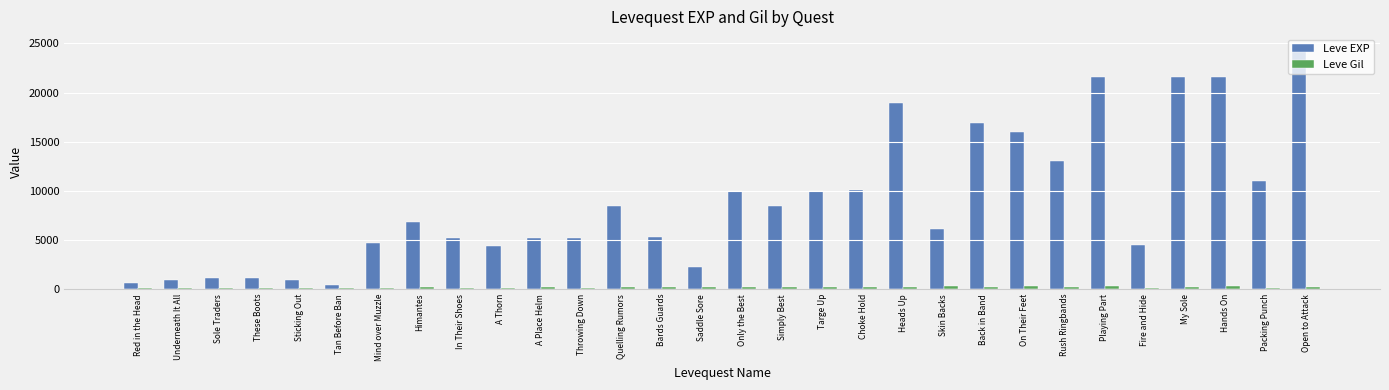

Which series has the largest range (max minus min)?

Leve EXP